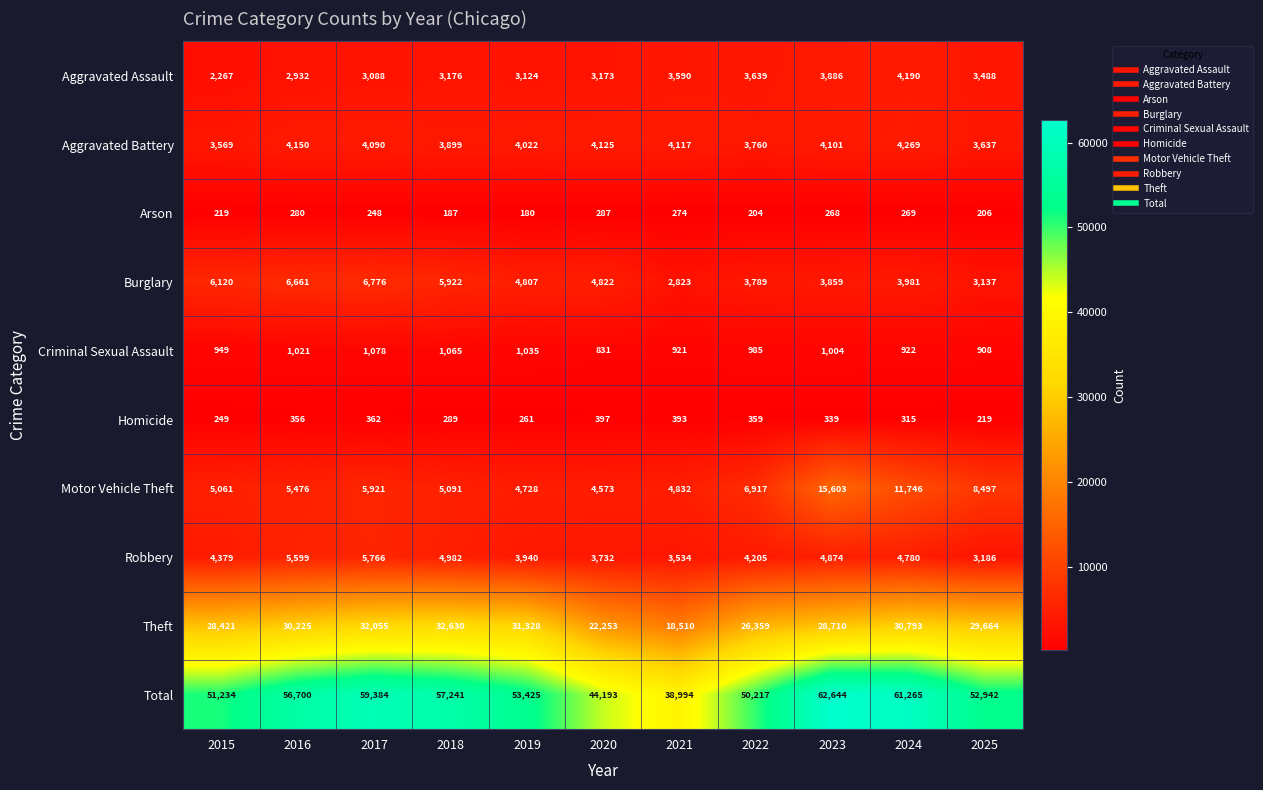

What is the difference between the Motor Vehicle Theft values at 2017 and 2016?

445